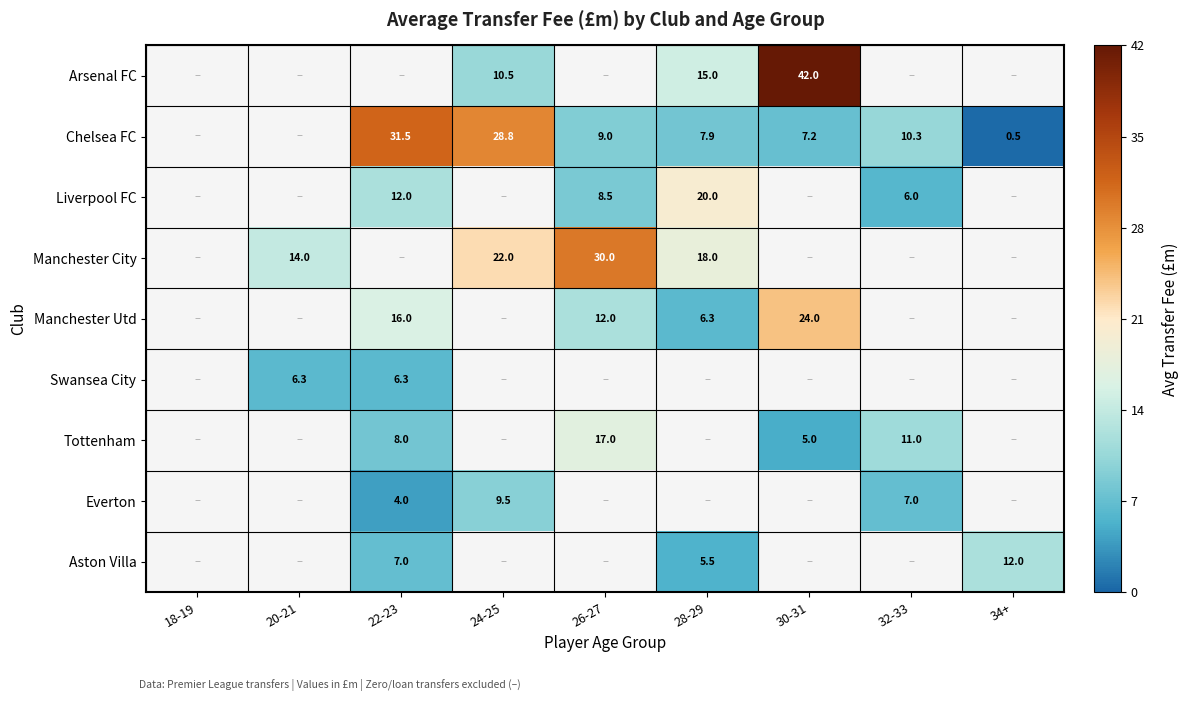

The value of Manchester City at 20-21 is 24.3. True or false?

False